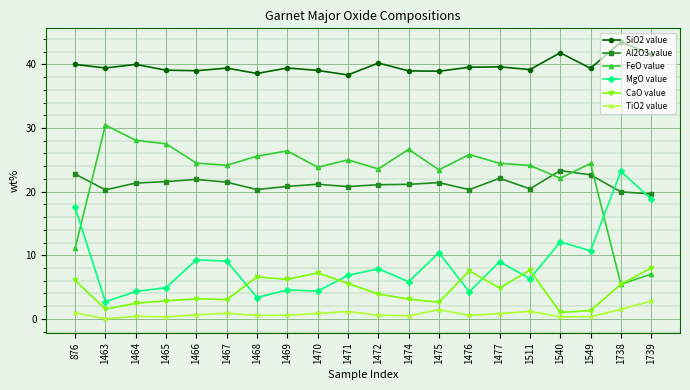

The MgO value series shows 4.3 at 1464. True or false?

True